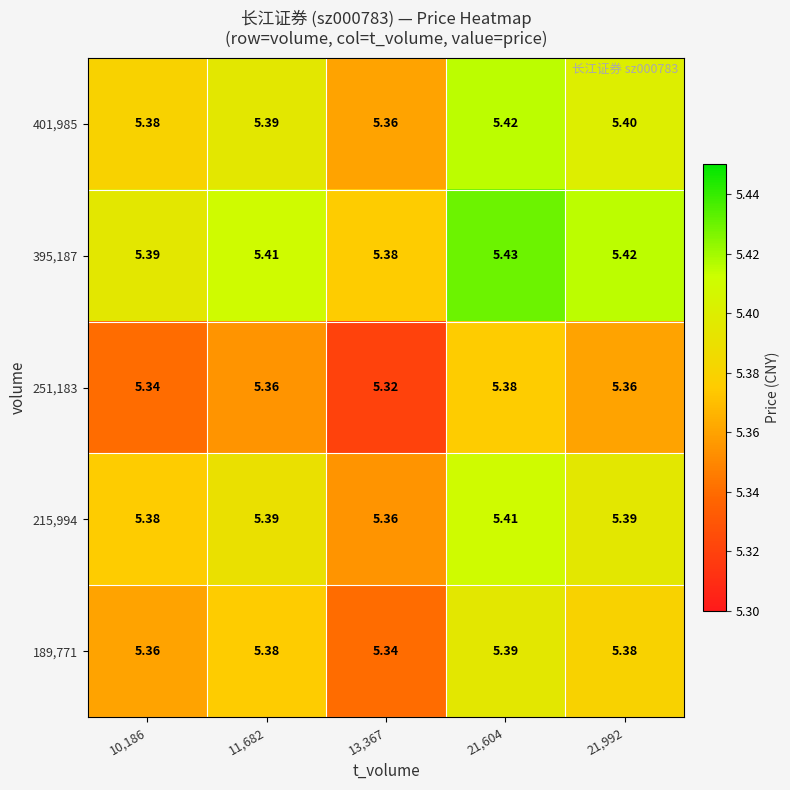

How many categories are shown in the chart?

5